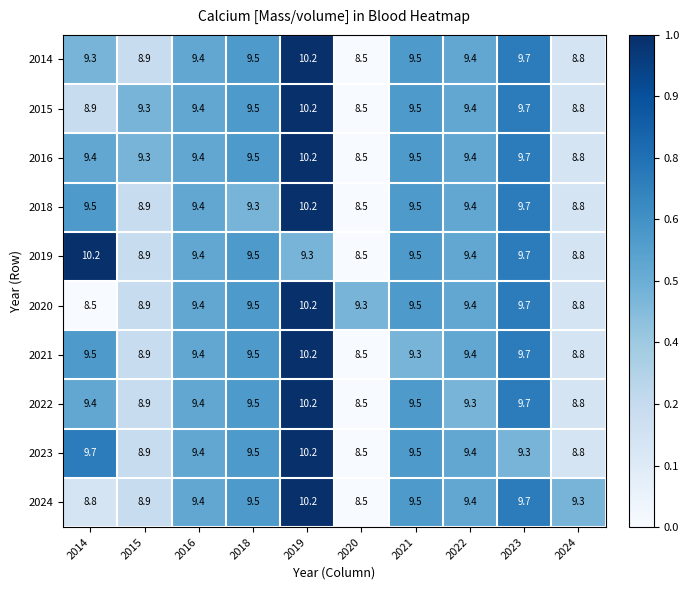

What is the difference between the second highest and minimum values in the 2019 series?

1.2